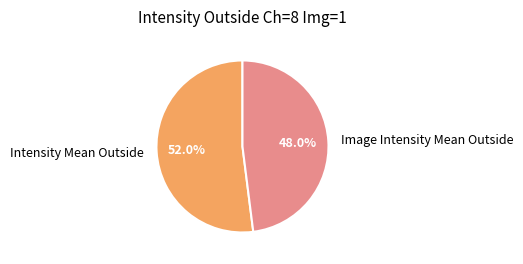

Which category has the biggest portion of the pie?

Intensity Mean Outside